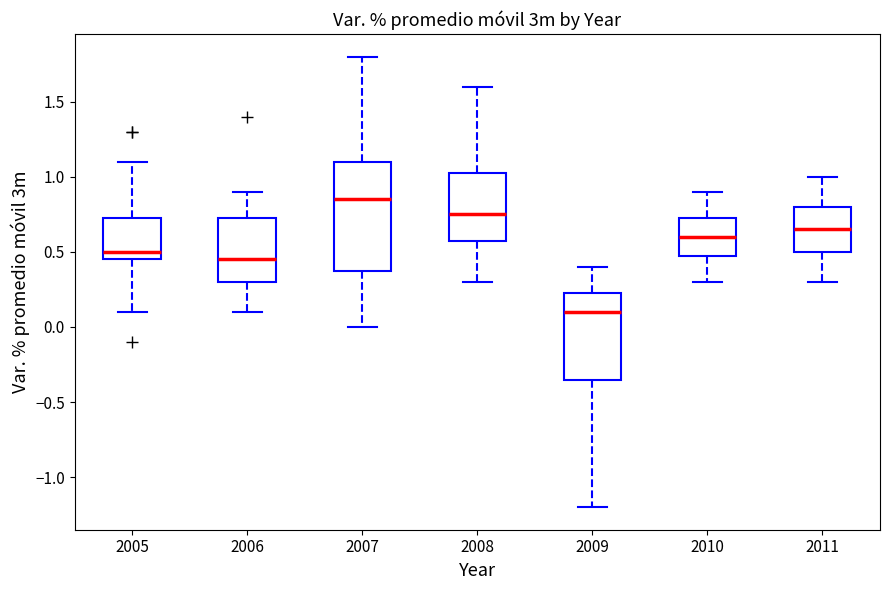

Reading left to right, transcribe this box plot: for each box, give where its median line is, the range the box spans, and where its two whiskers end, as read against the y-axis. The values are not printed on the chart, so give them approximately, as read against the axis.

2005: median 0.50, box 0.45 to 0.75, whiskers 0.10 to 1.10
2006: median 0.45, box 0.30 to 0.75, whiskers 0.10 to 0.90
2007: median 0.85, box 0.40 to 1.10, whiskers 0.00 to 1.80
2008: median 0.75, box 0.60 to 1.05, whiskers 0.30 to 1.60
2009: median 0.10, box -0.35 to 0.25, whiskers -1.20 to 0.40
2010: median 0.60, box 0.50 to 0.75, whiskers 0.30 to 0.90
2011: median 0.65, box 0.50 to 0.80, whiskers 0.30 to 1.00